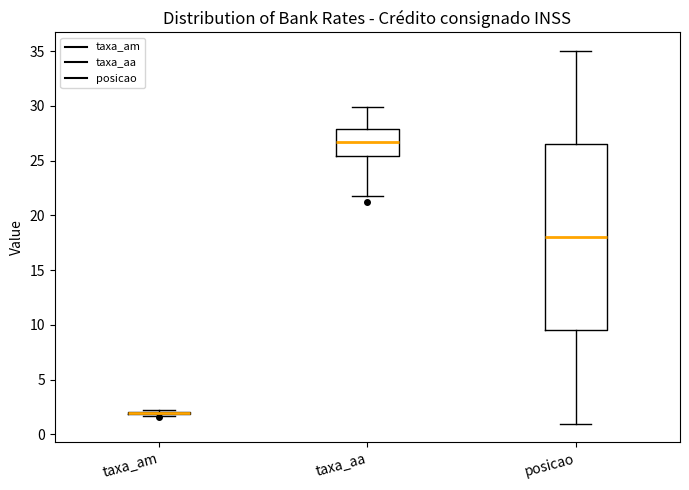

Comparing the boxes themselves (not the whiskers), which one is the tallest?

posicao